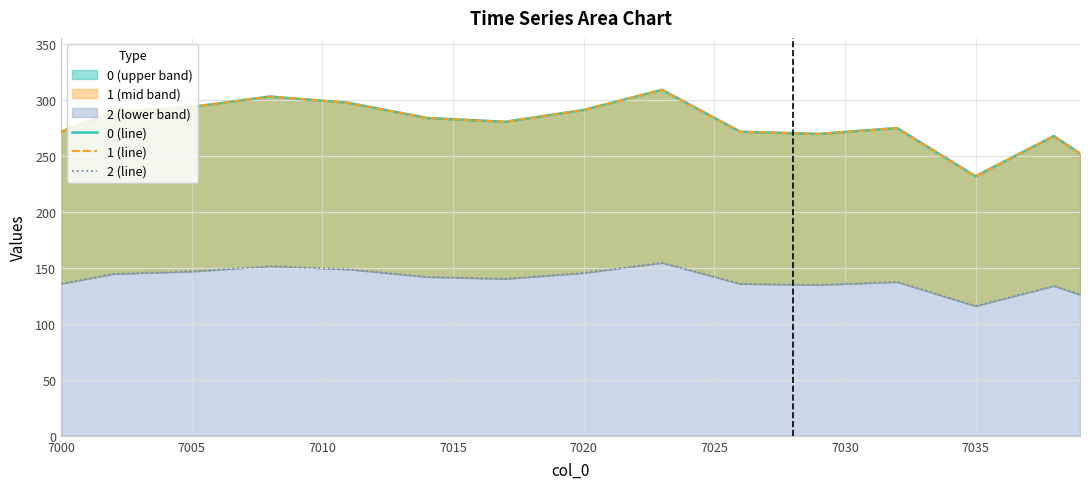

What is the average value of the 2 (line) series?

140.5